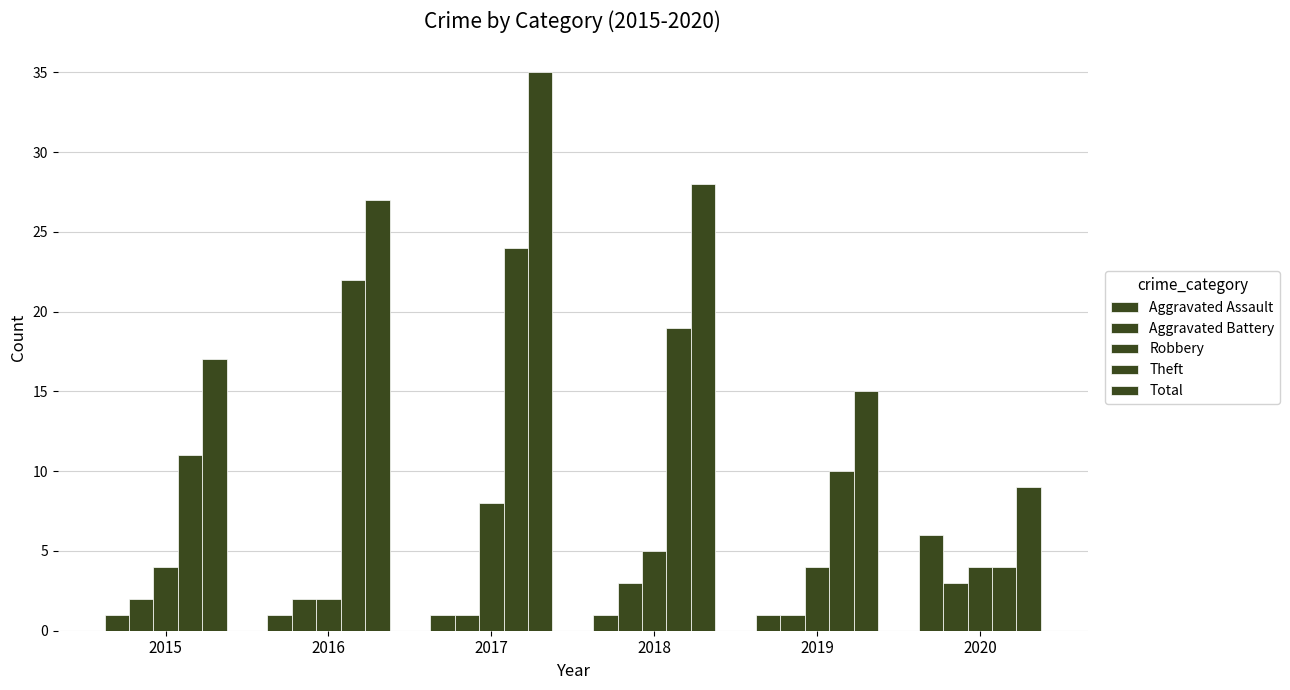

Which category has the highest value in the Aggravated Battery series?

2018